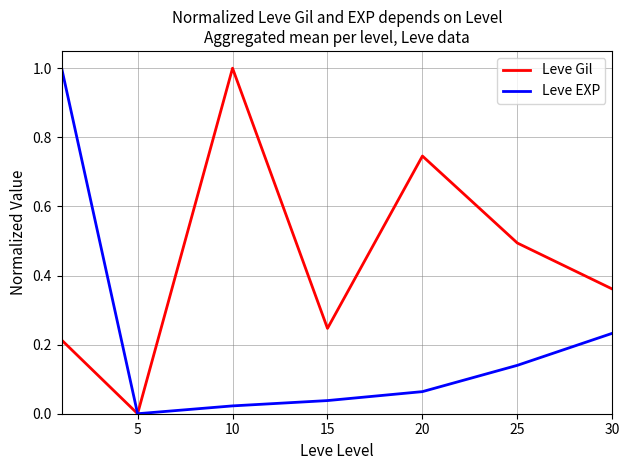

What is the highest value of the Leve Gil series?

1.0